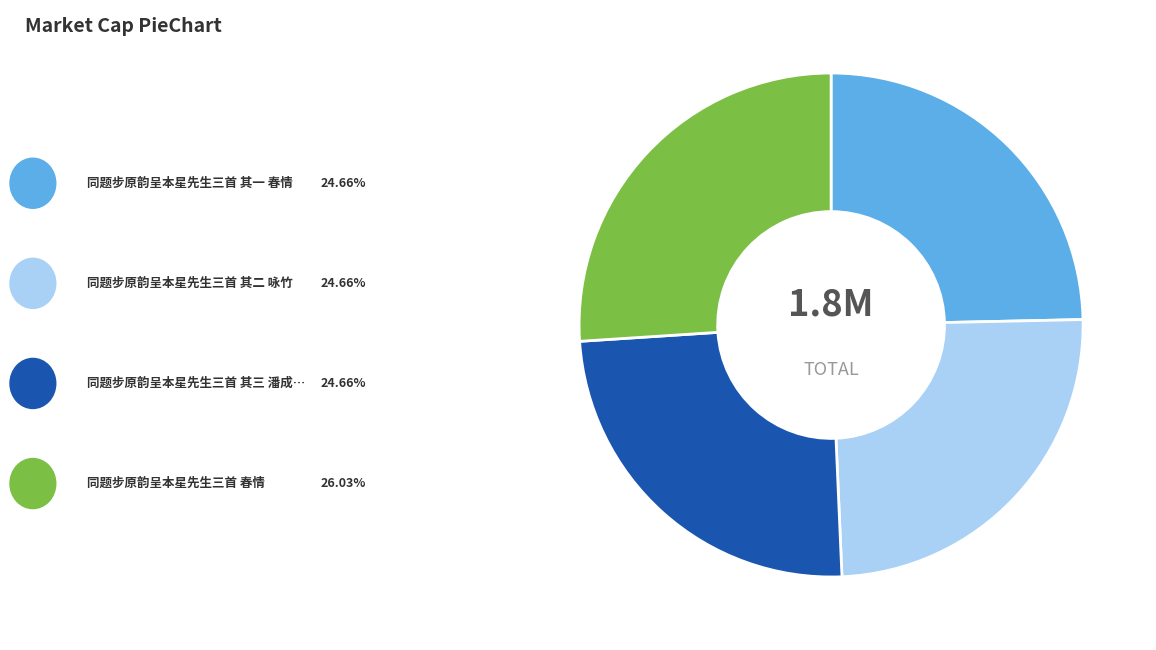

Does any single category account for the majority?

No